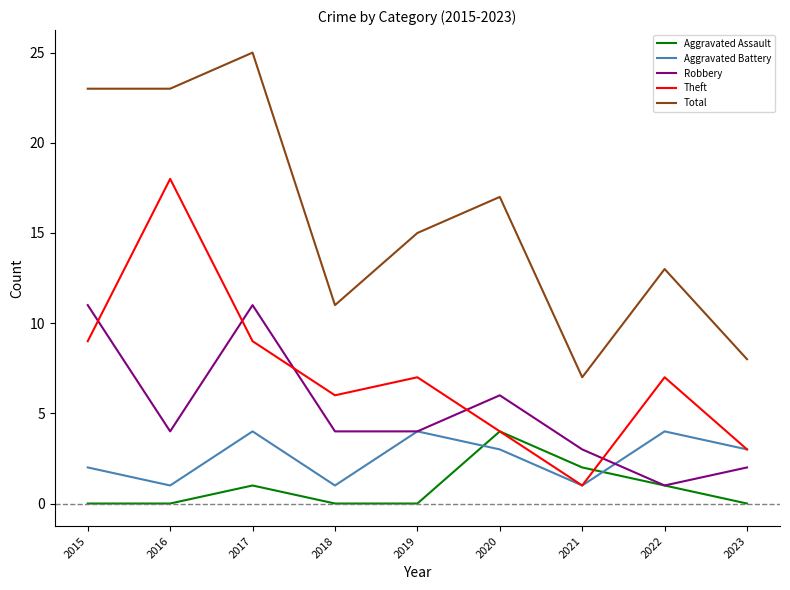

At 2015, list the series in order from smallest to largest.

Aggravated Assault, Aggravated Battery, Theft, Robbery, Total